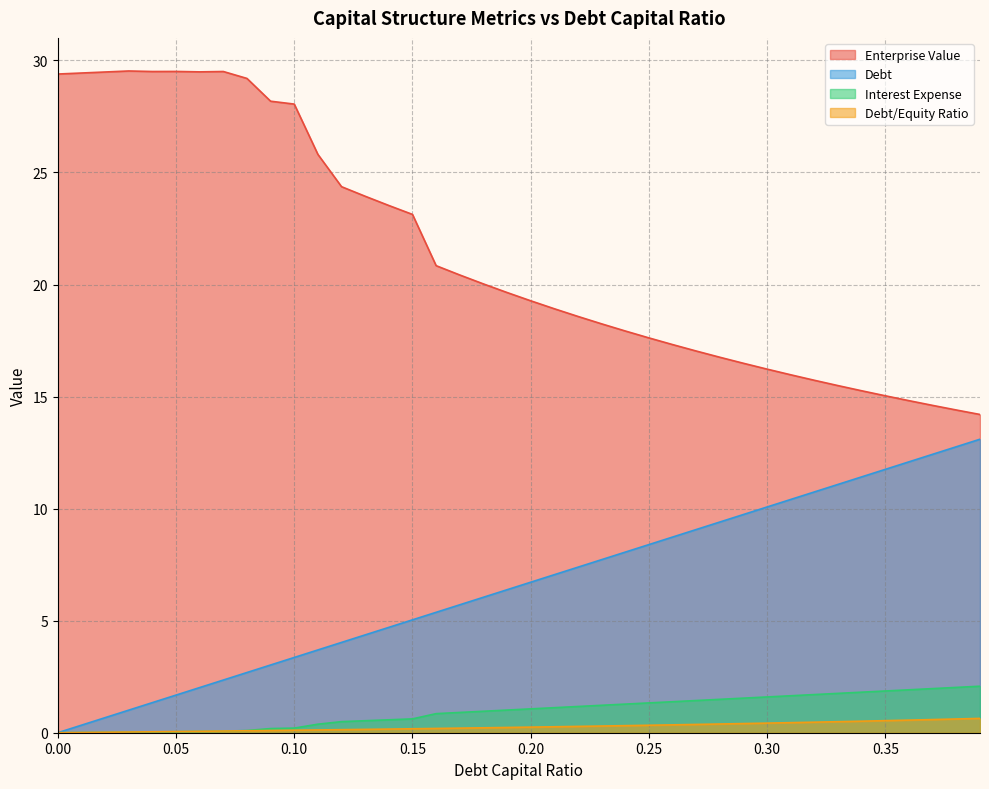

What is the average value of the interest_expense series?

0.3